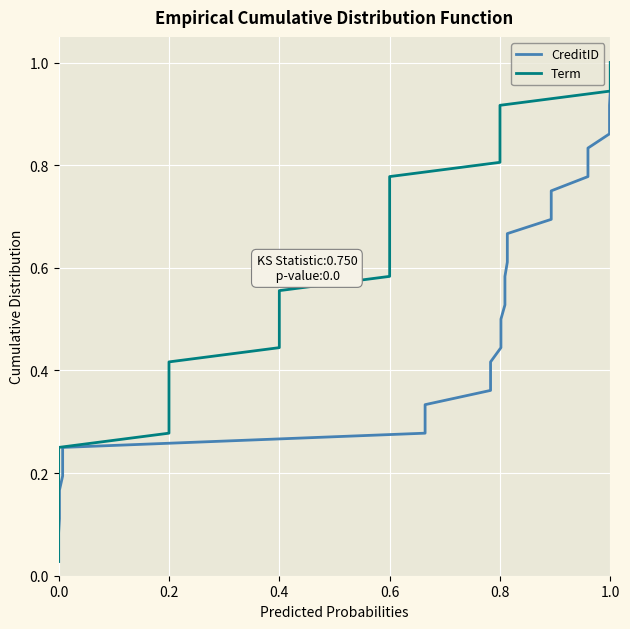

Which series has the largest range (max minus min)?

CreditID